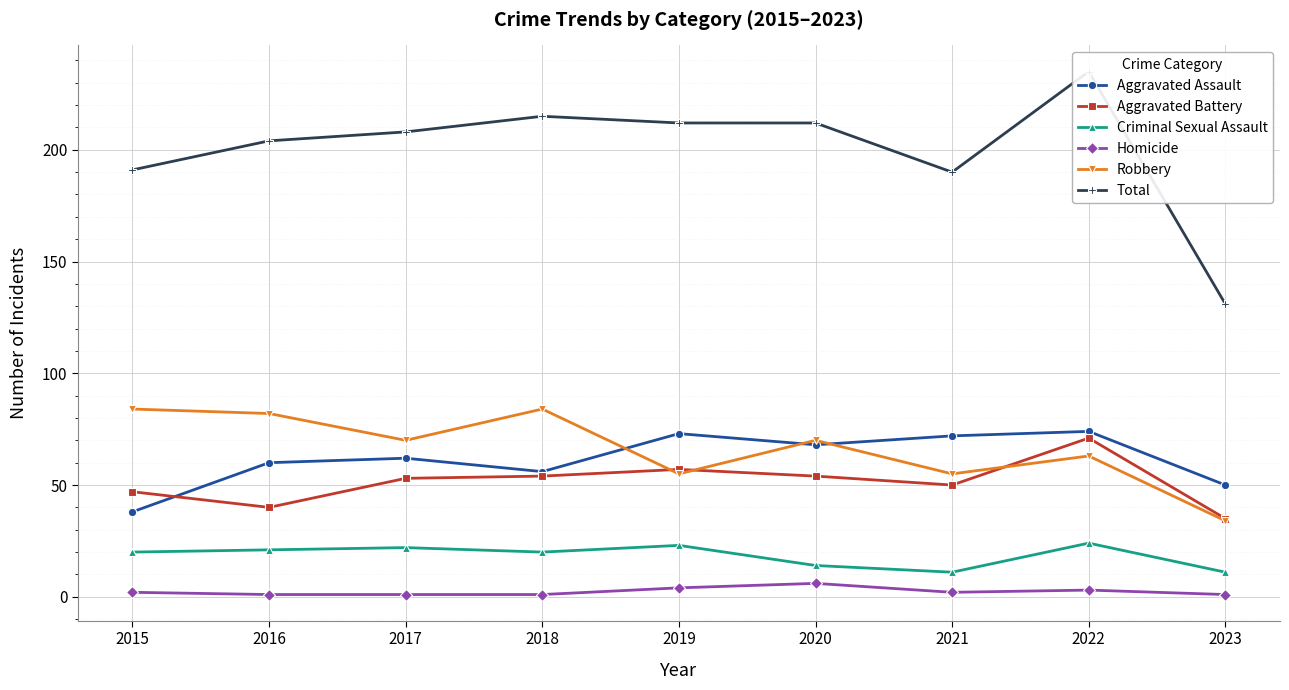

True or false: Total and Aggravated Battery intersect in this chart.

False